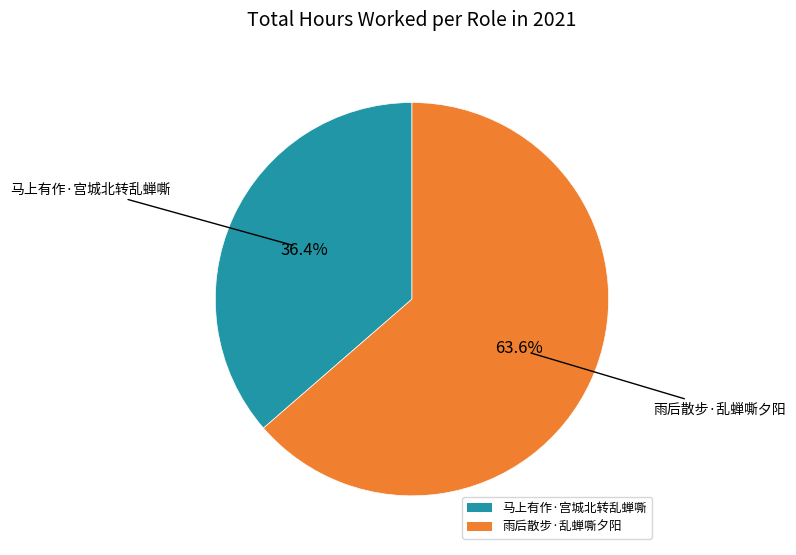

To the nearest percent, what is the difference between the largest and smallest slice percentages?

27%